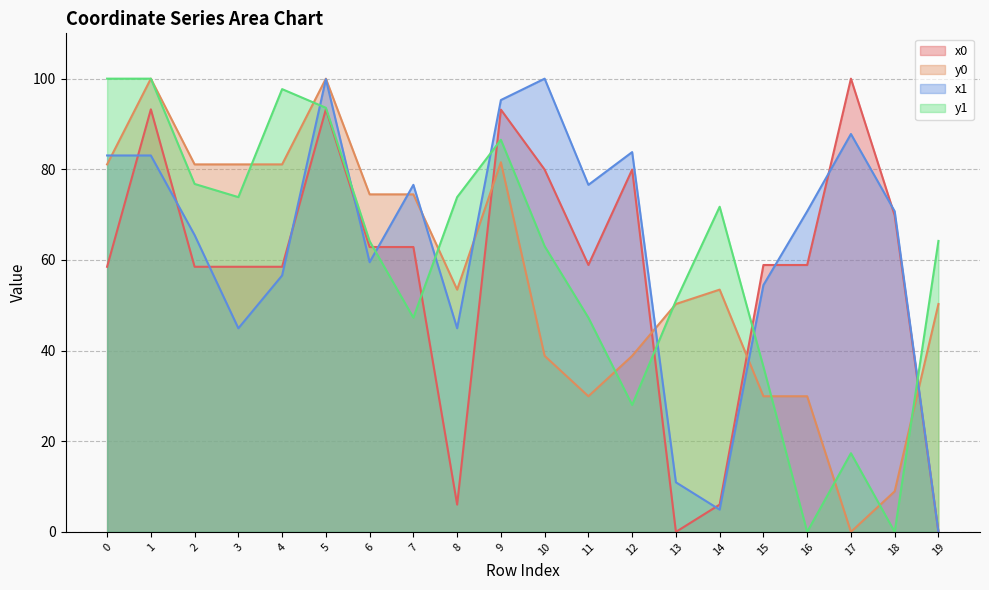

Rank the categories by x0 value from lowest to highest.

13, 19, 8, 14, 0, 2, 3, 4, 11, 15, 16, 6, 7, 18, 10, 12, 9, 1, 5, 17